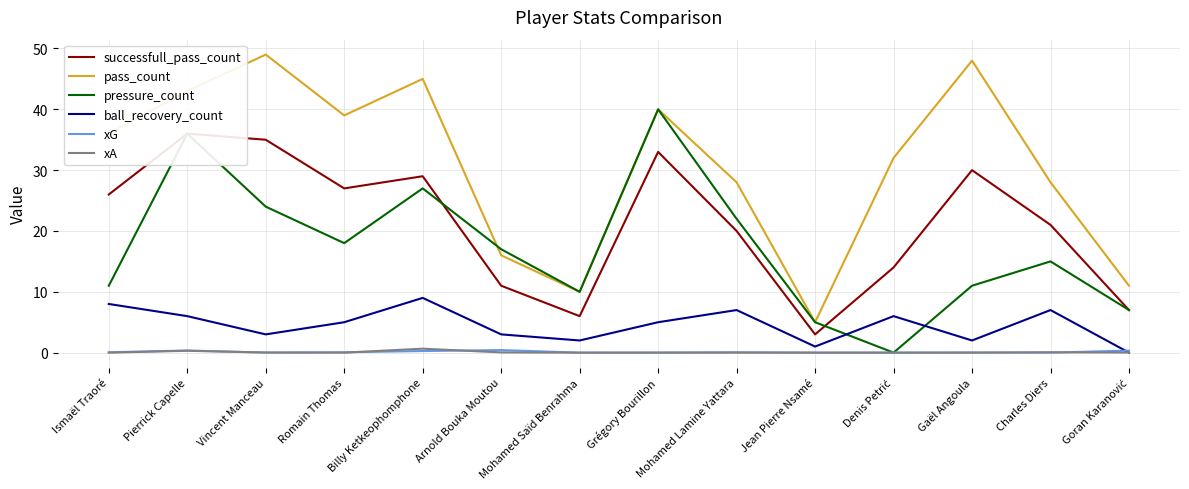

Reading left to right, list all the values displayed in this chart.

successfull_pass_count: 26.0	36.0	35.0	27.0	29.0	11.0	6.0	33.0	20.0	3.0	14.0	30.0	21.0	7.0
pass_count: 36.0	43.0	49.0	39.0	45.0	16.0	10.0	40.0	28.0	5.0	32.0	48.0	28.0	11.0
pressure_count: 11.0	36.0	24.0	18.0	27.0	17.0	10.0	40.0	22.0	5.0	0.0	11.0	15.0	7.0
ball_recovery_count: 8.0	6.0	3.0	5.0	9.0	3.0	2.0	5.0	7.0	1.0	6.0	2.0	7.0	0.0
xG: 0.1	0.4	0.0	0.1	0.3	0.4	0.0	0.0	0.1	0.0	0.0	0.0	0.0	0.3
xA: 0.0	0.3	0.0	0.0	0.7	0.0	0.0	0.0	0.0	0.0	0.0	0.0	0.1	0.0